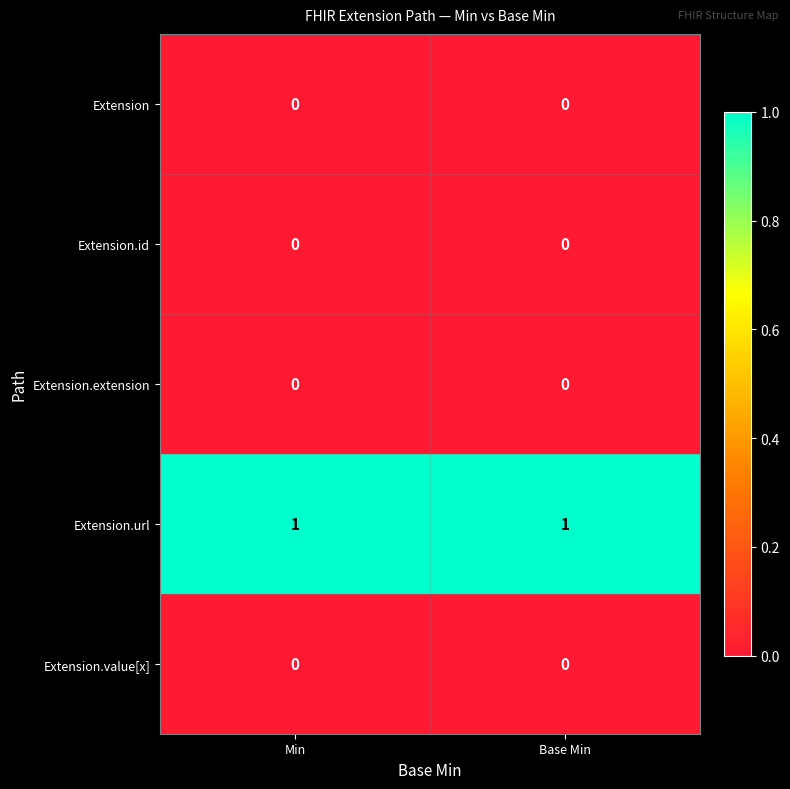

At how many categories does at least one series exceed 0?

2